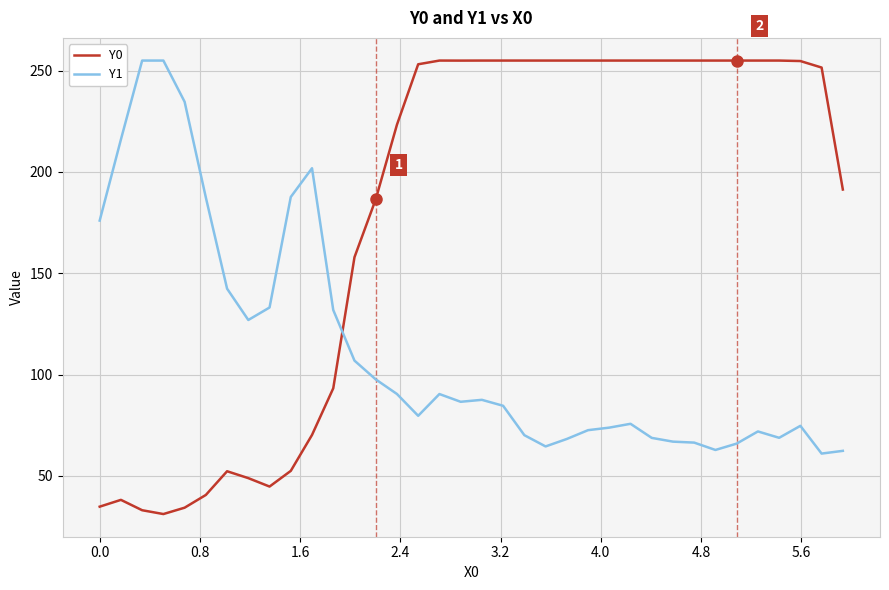

What are all the series names shown in the legend?

Y0, Y1